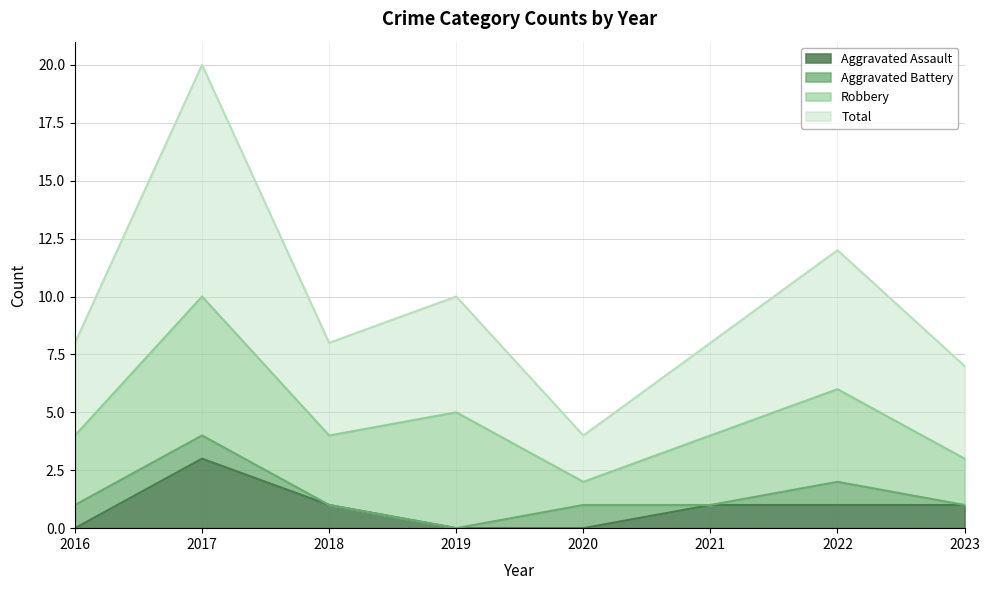

True or false: Aggravated Assault and Total intersect in this chart.

False